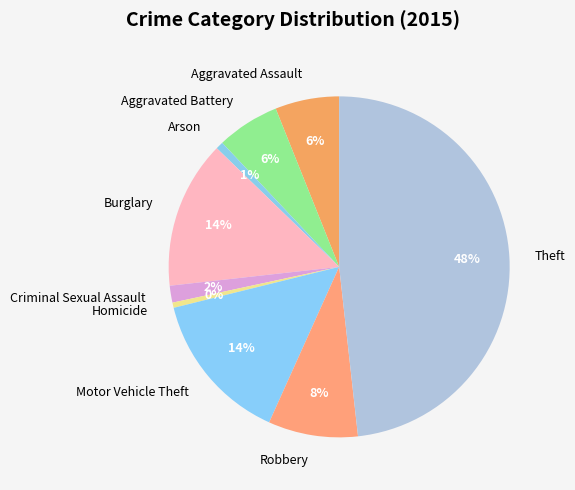

To the nearest percent, what is the difference between the largest and smallest slice percentages?

48%